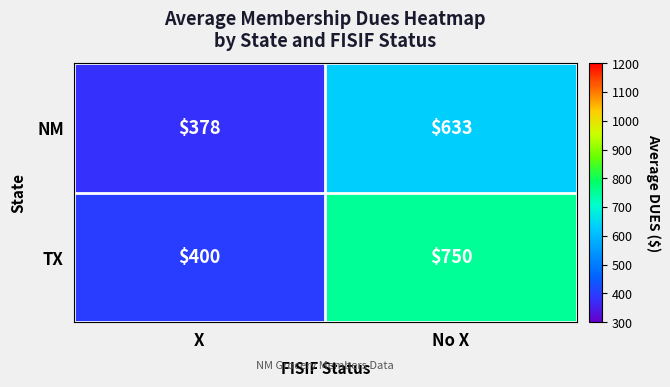

Which series has the largest range (max minus min)?

TX